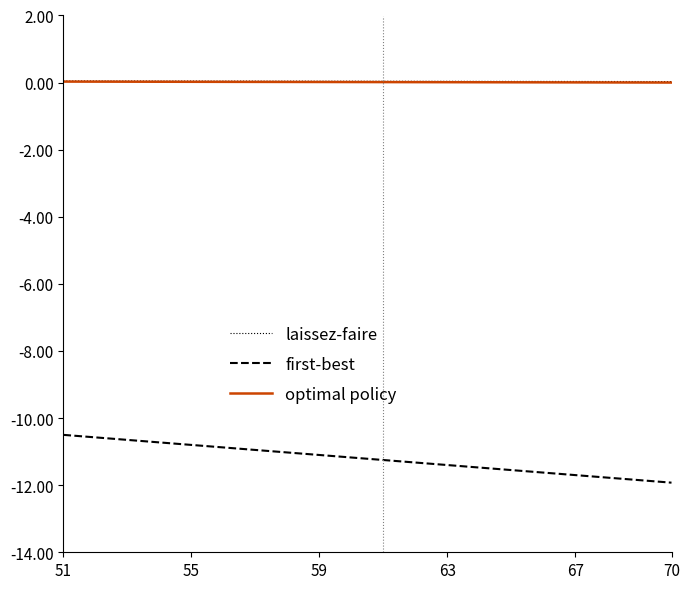

True or false: first-best and laissez-faire intersect in this chart.

False